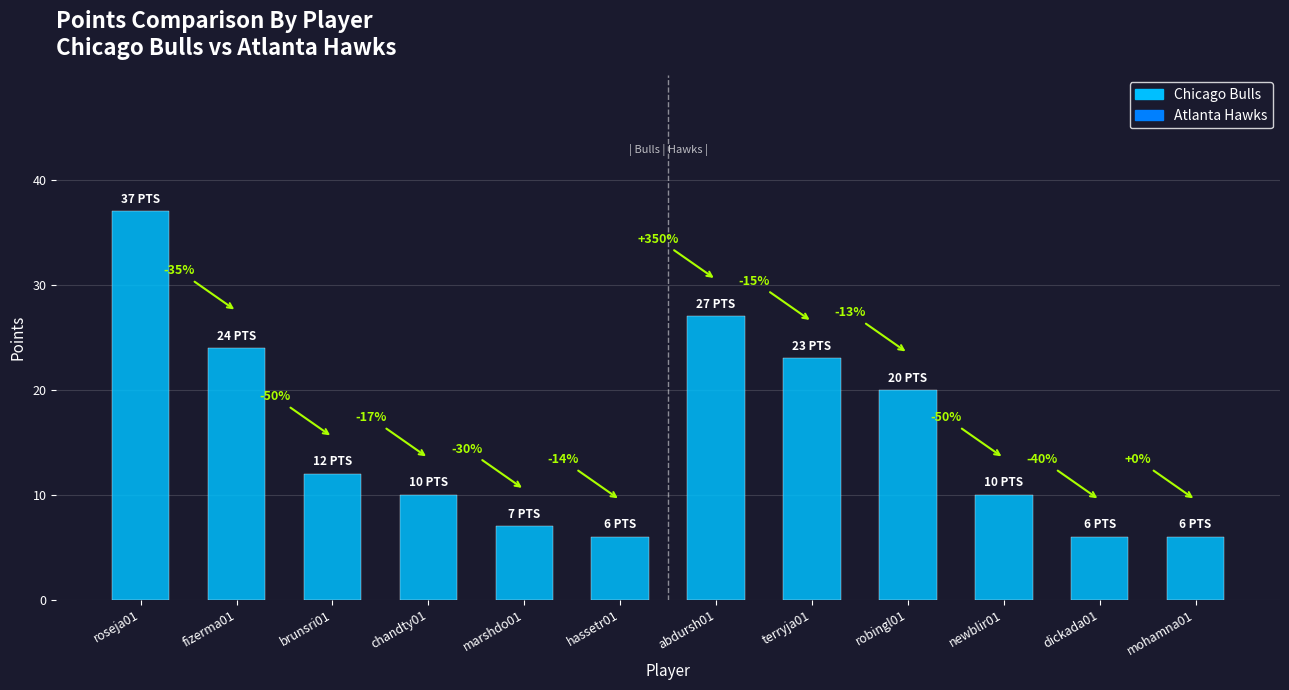

What is the label of the 8th bar from the left?

terryja01